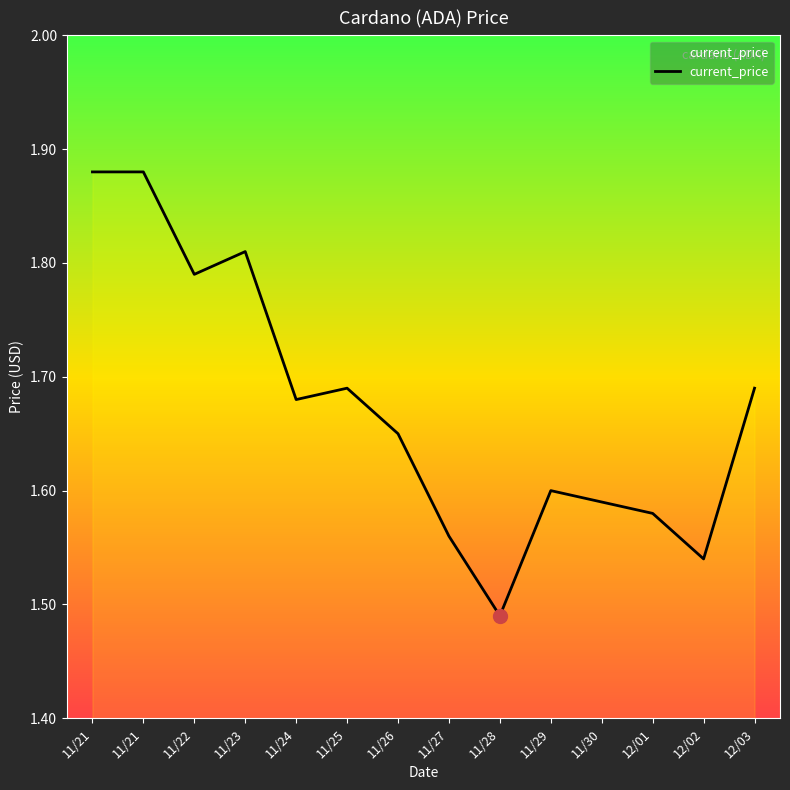

Is it true that the value at 11/30 is 2.2?

False